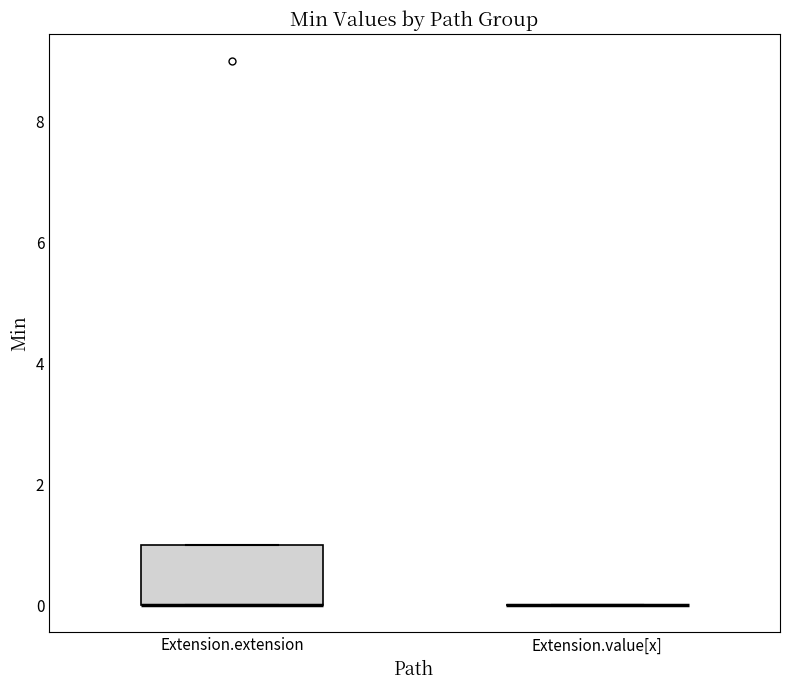

Reading left to right, transcribe this box plot: for each box, give where its median line is, the range the box spans, and where its two whiskers end, as read against the y-axis. The values are not printed on the chart, so give them approximately, as read against the axis.

Extension.extension: median 0 (drawn on the box's lower edge), box 0 to 1, whiskers 0 to 1
Extension.value[x]: box collapsed to a line at 0, whiskers 0 to 0